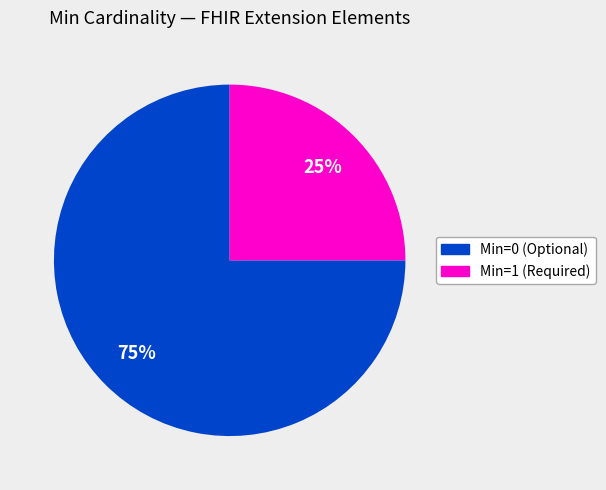

To the nearest percent, what is the difference between the largest and smallest slice percentages?

50%